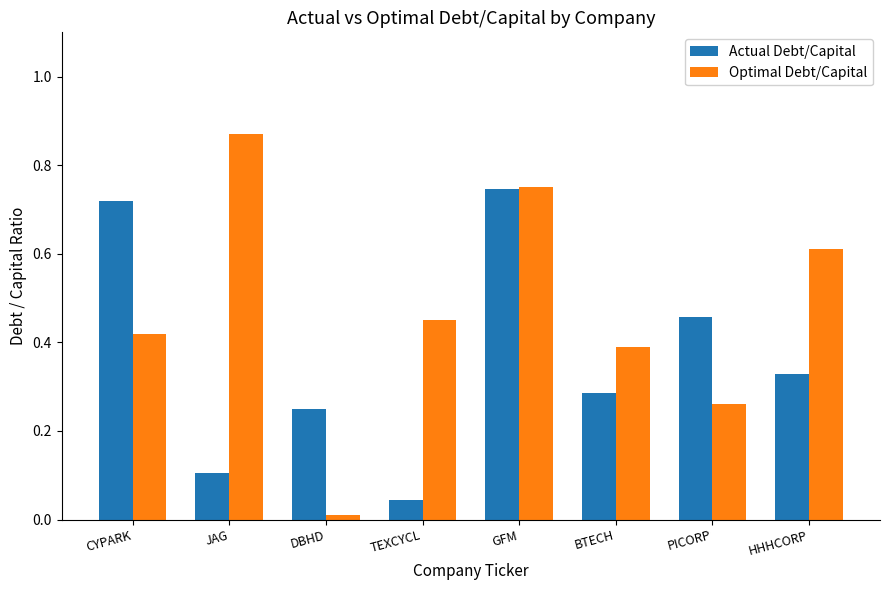

What is the spread (max minus min) of values at BTECH?

0.1